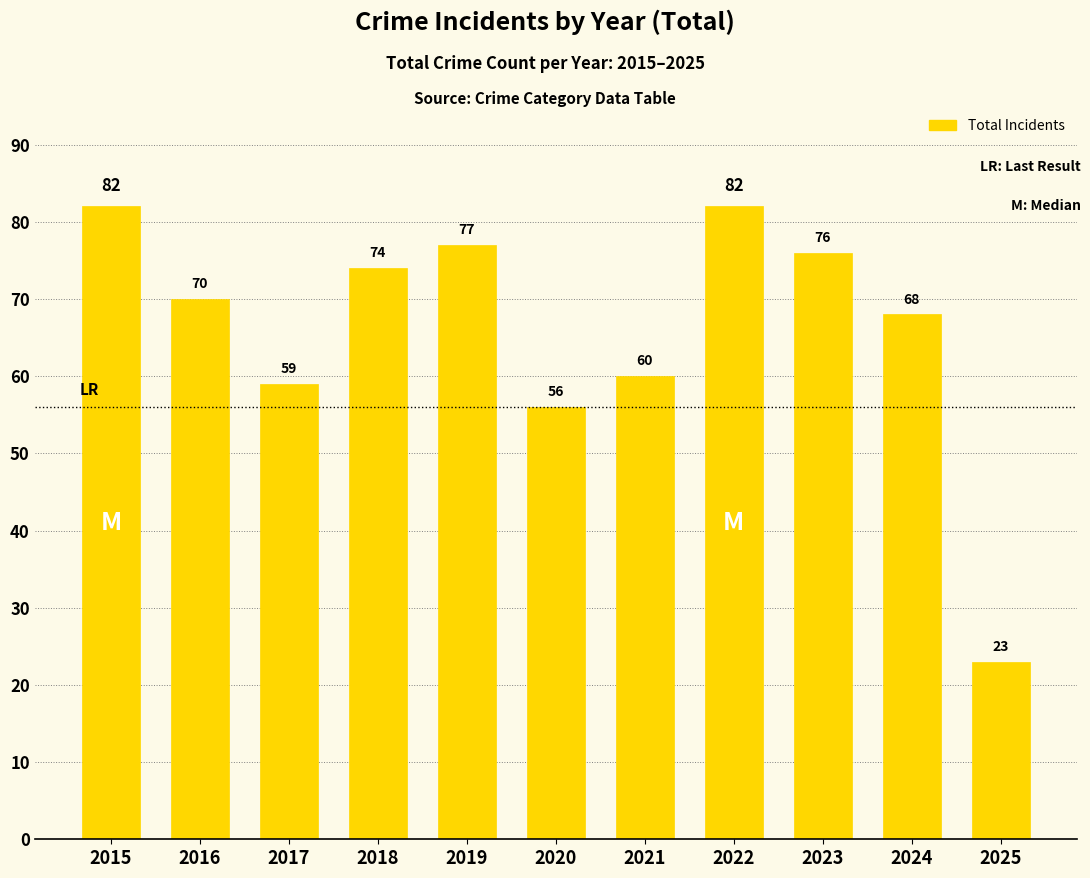

What is the value of the 3rd bar from the left?

59